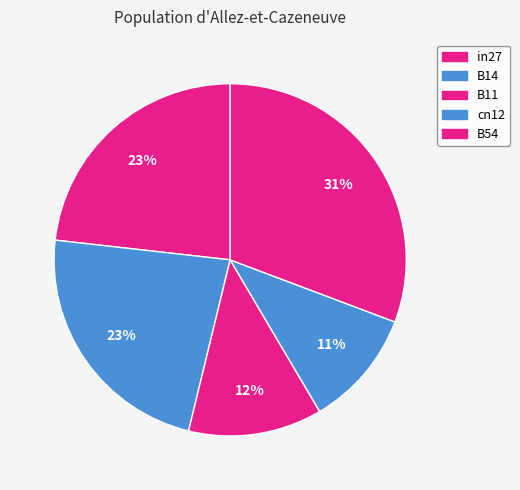

Count the number of slices in the pie.

5